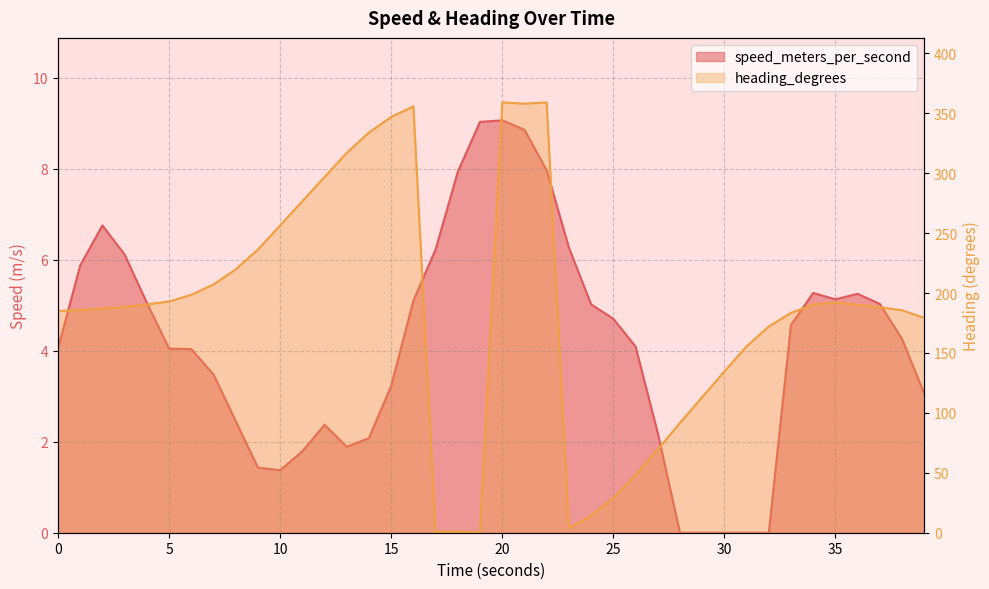

True or false: speed_meters_per_second has more than 1 interior local peaks.

True